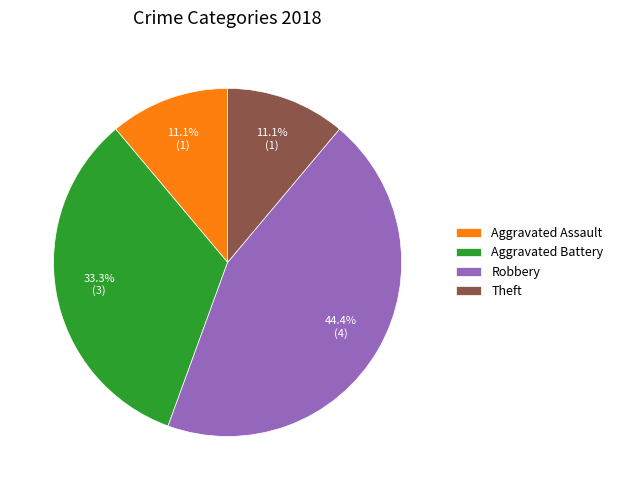

The Aggravated Battery slice represents 39% of the pie. True or false?

False